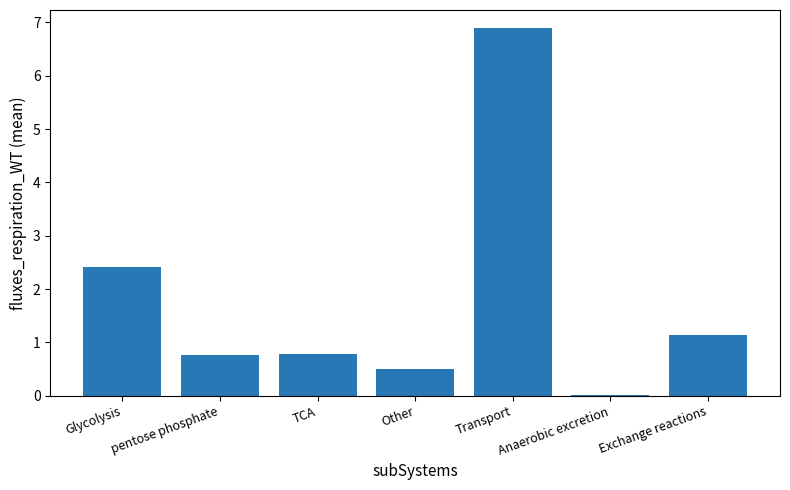

Which has a higher value, Exchange reactions or Glycolysis?

Glycolysis